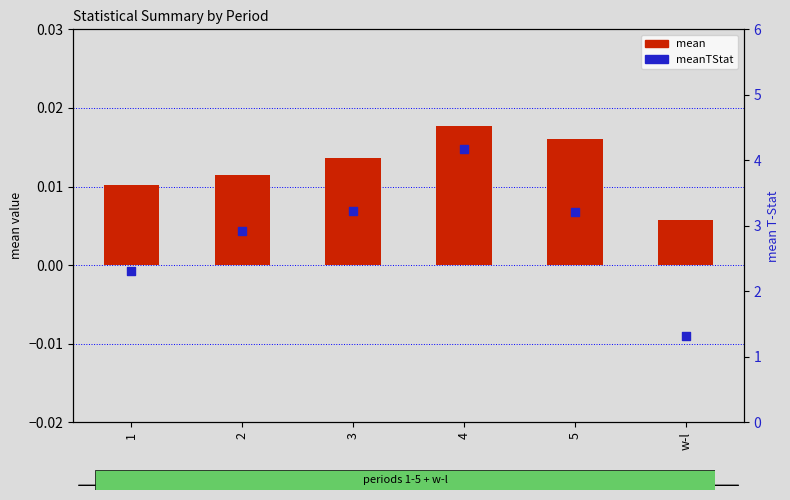

What is the total value across all series at w-l?

1.3